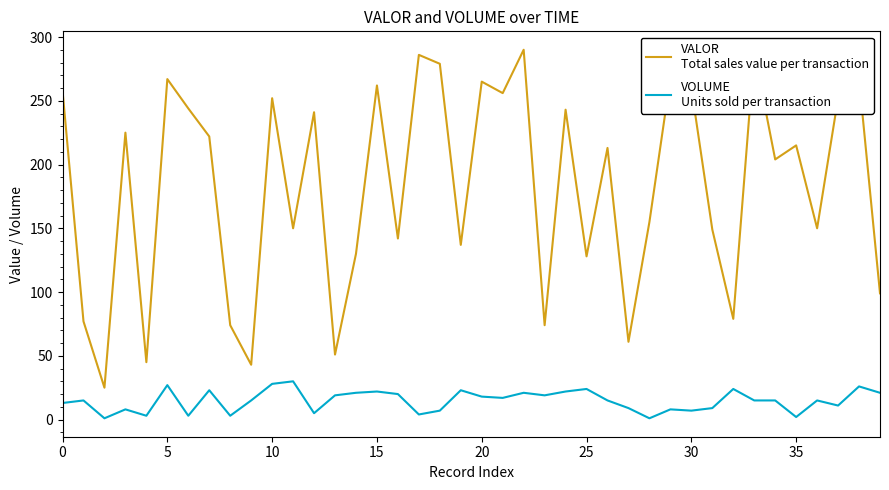

How many lines are shown in the chart?

2